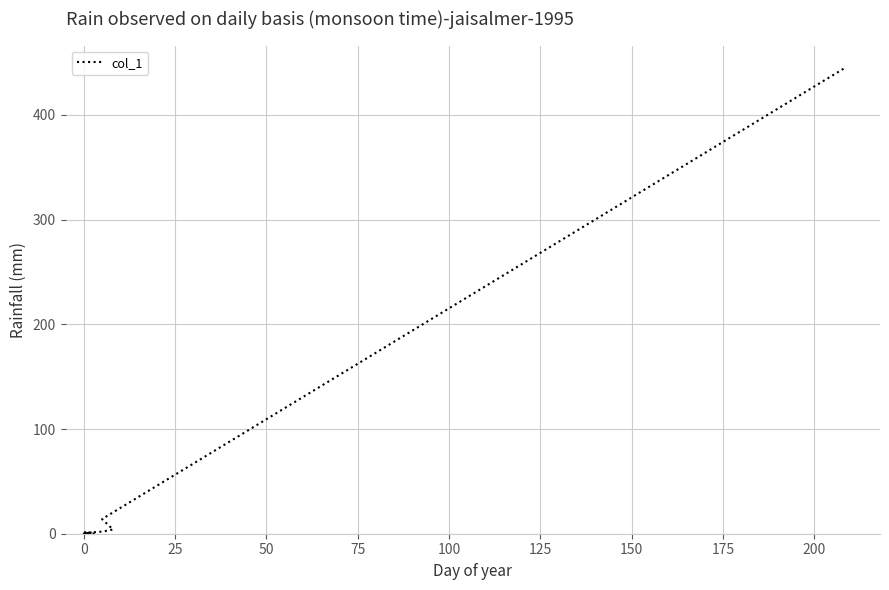

How many values are above zero?

9